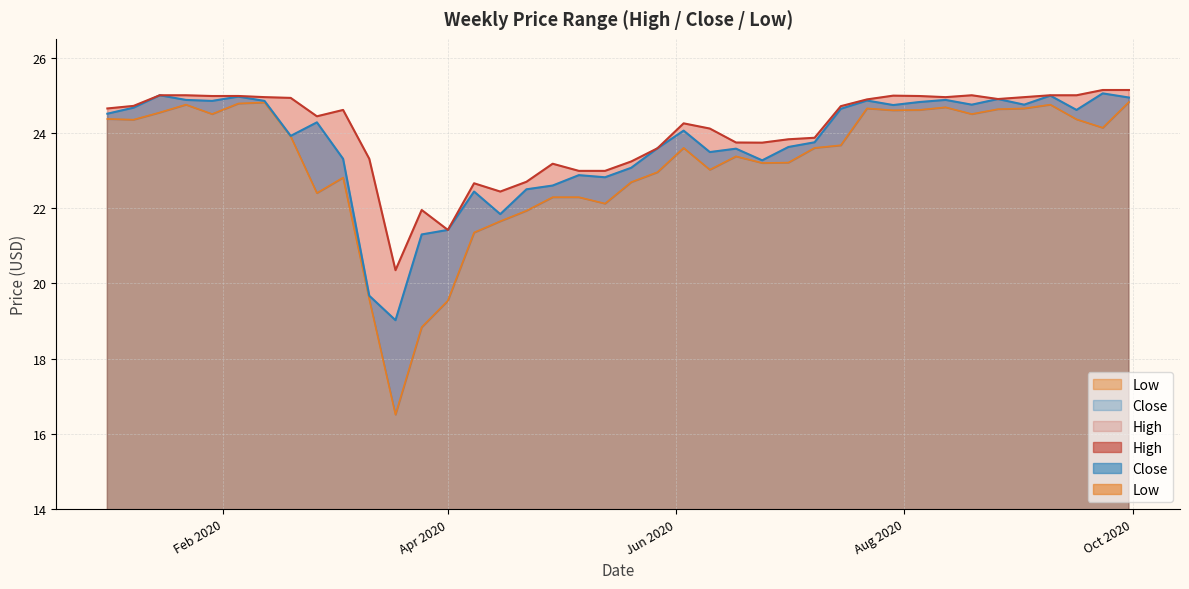

The Close series shows 24.7 at 2020-01-08. True or false?

True